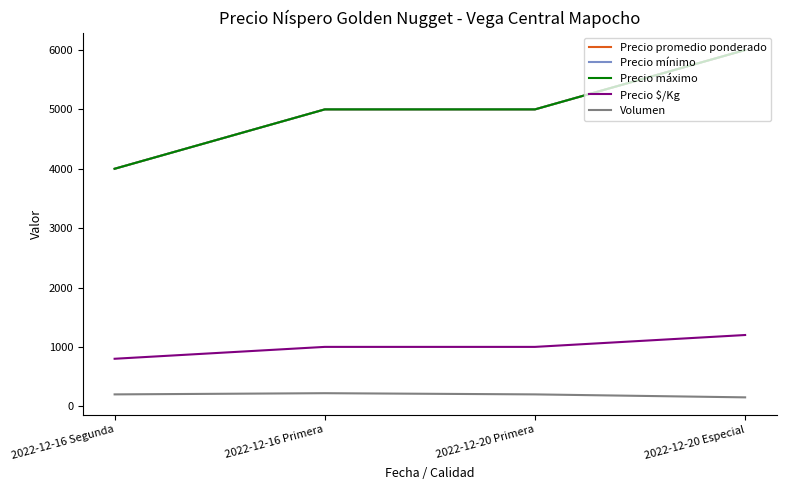

Which has a higher value, 2022-12-16 Primera or 2022-12-20 Primera?

2022-12-16 Primera